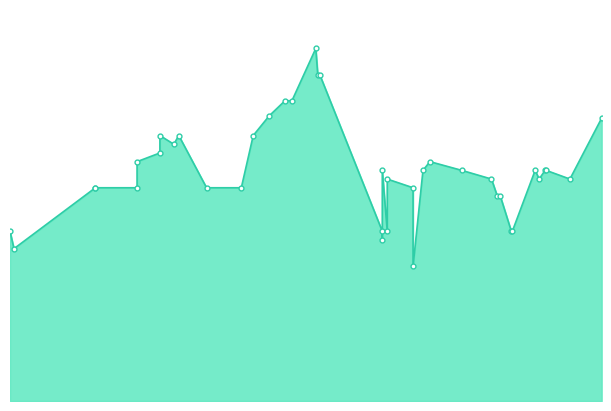

What is the difference between the maximum and minimum values?

25000